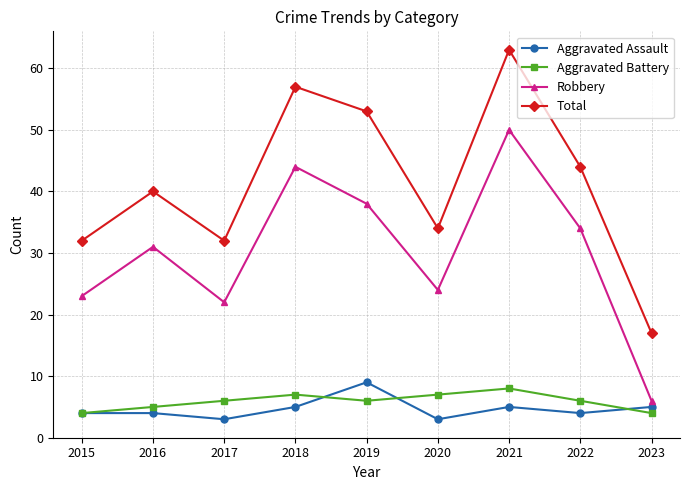

Which series has the widest spread of values?

Total